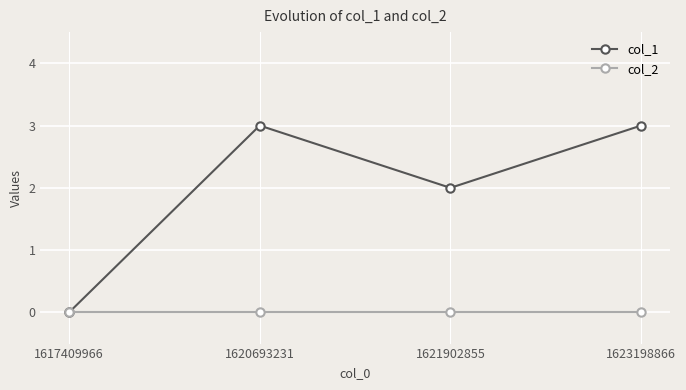

What are all the series names shown in the legend?

col_1, col_2